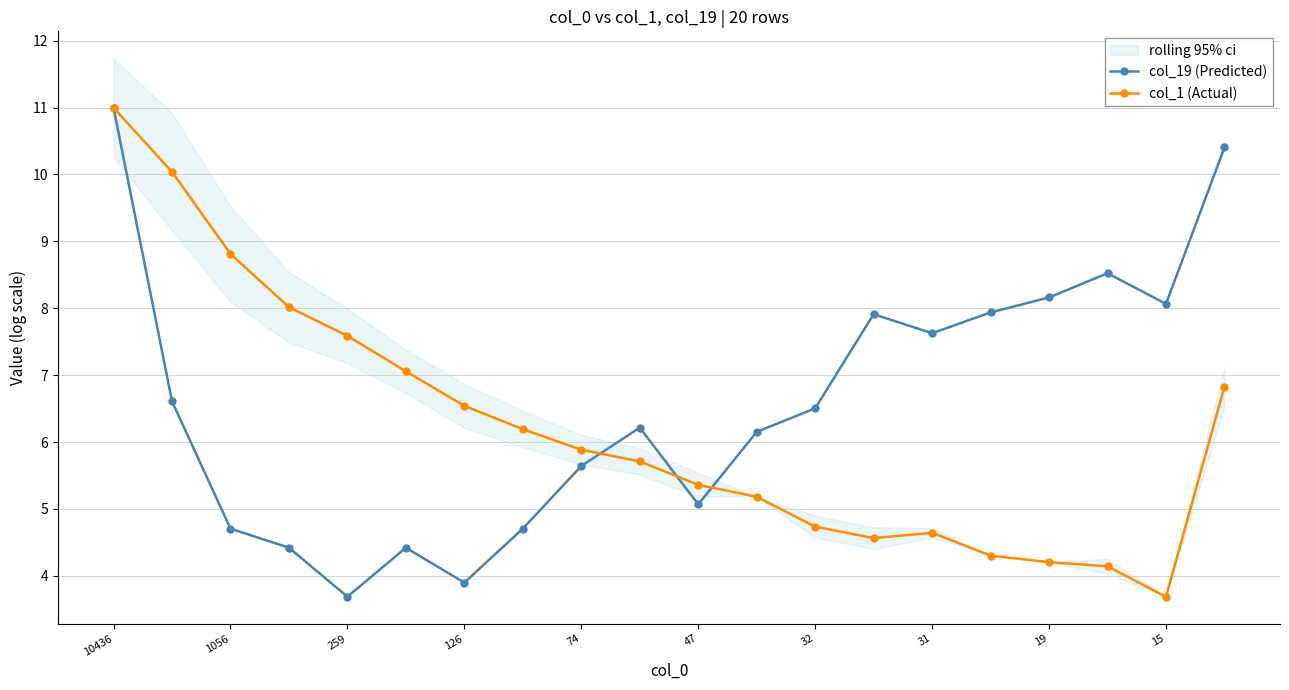

Is it true that col_19 (Predicted) equals 5.3 at 31?

False